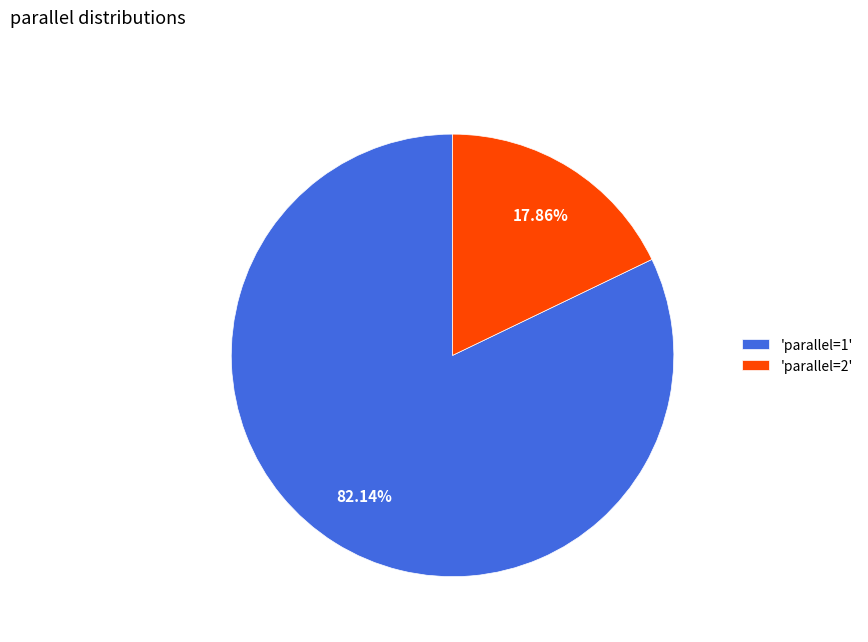

Is the sum of 'parallel=2' and 'parallel=1' greater than half?

Yes